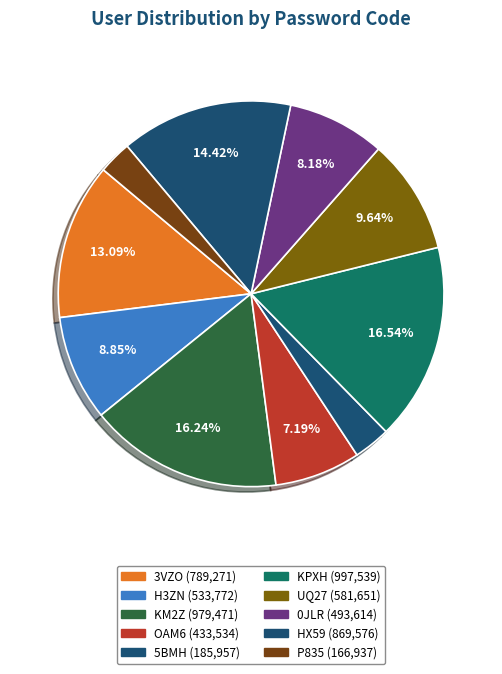

How many slices are in this pie chart?

10